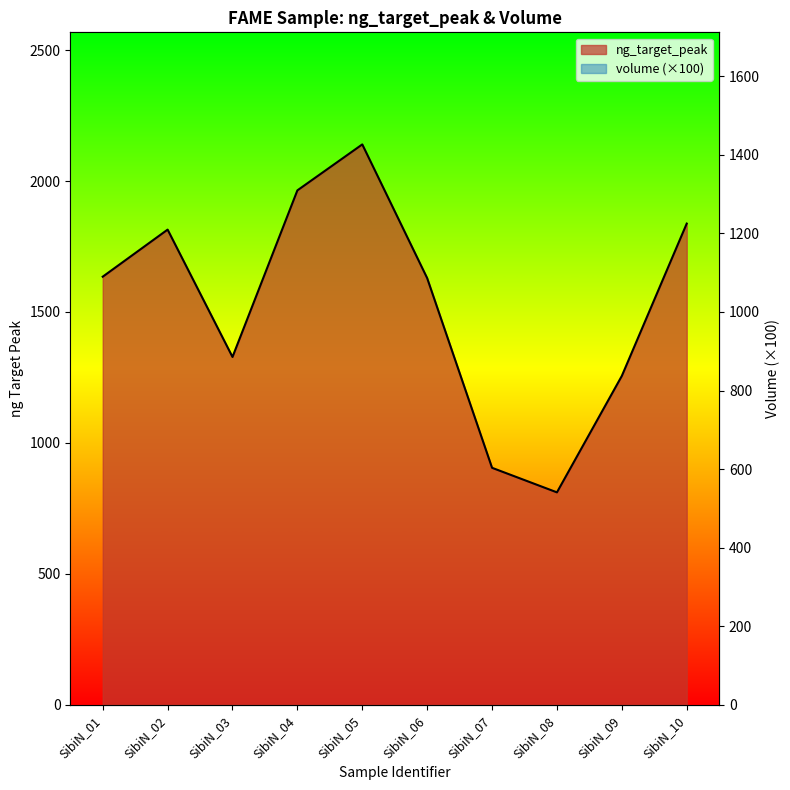

Which series ends up on top after the final intersection of ng_target_peak and volume?

ng_target_peak